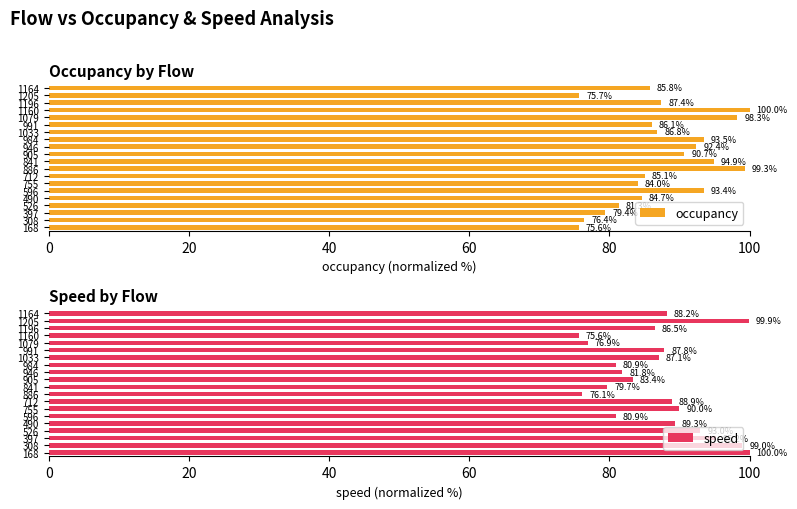

How many values in the speed series are below 87?

9